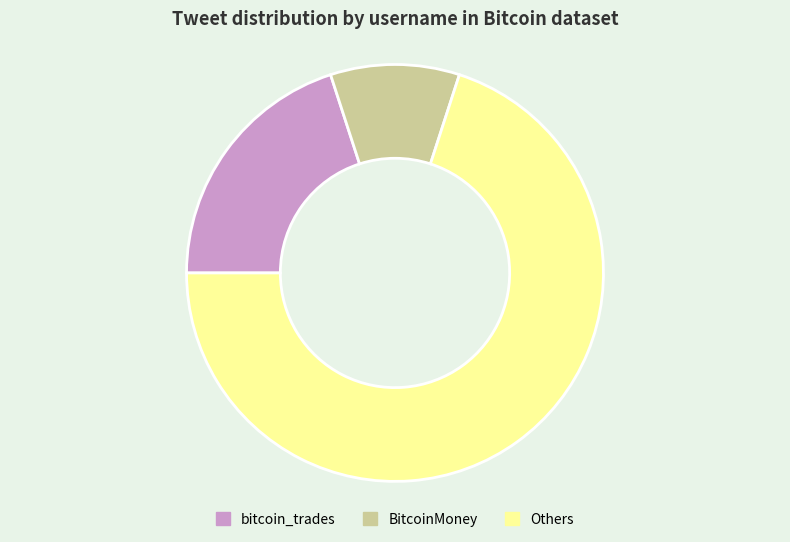

Is there any slice that represents more than half of the pie?

Yes